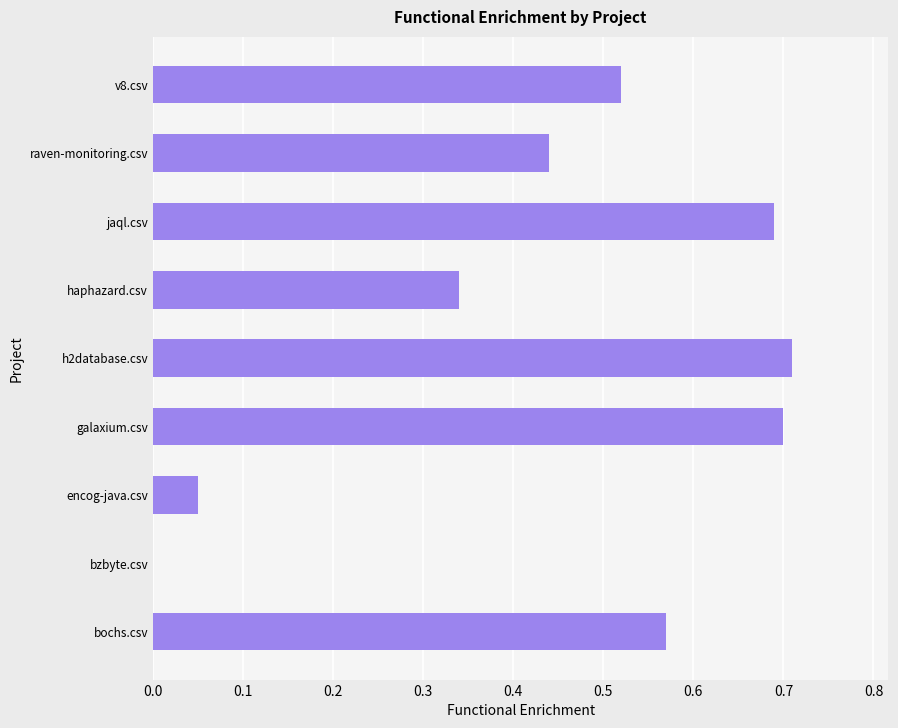

Which has a higher value, encog-java.csv or raven-monitoring.csv?

raven-monitoring.csv